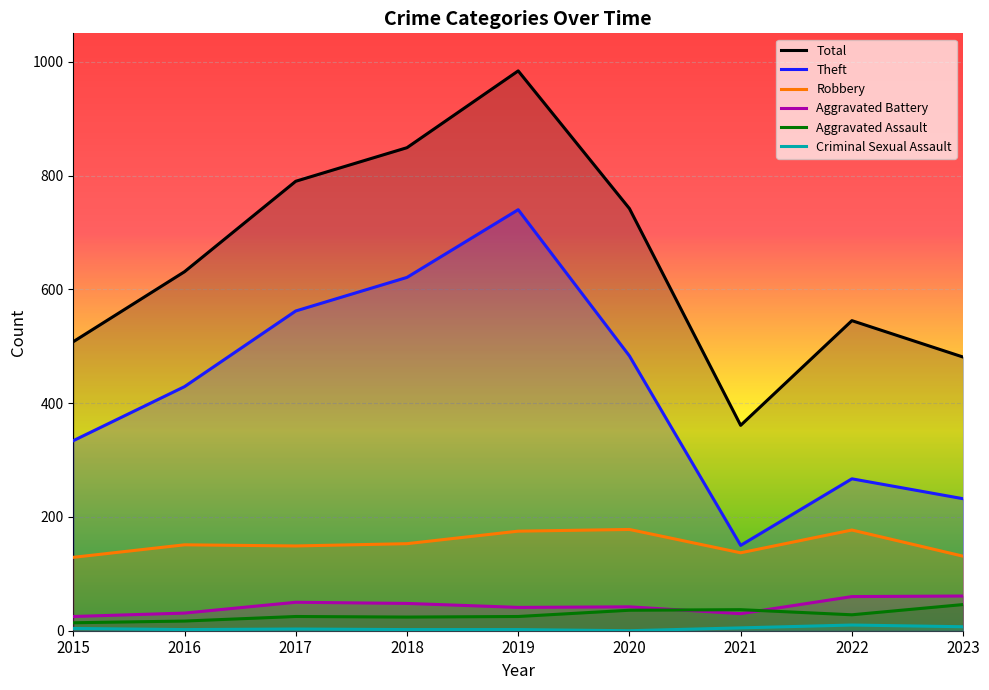

What is the difference between the maximum and minimum values in the Total series?

623